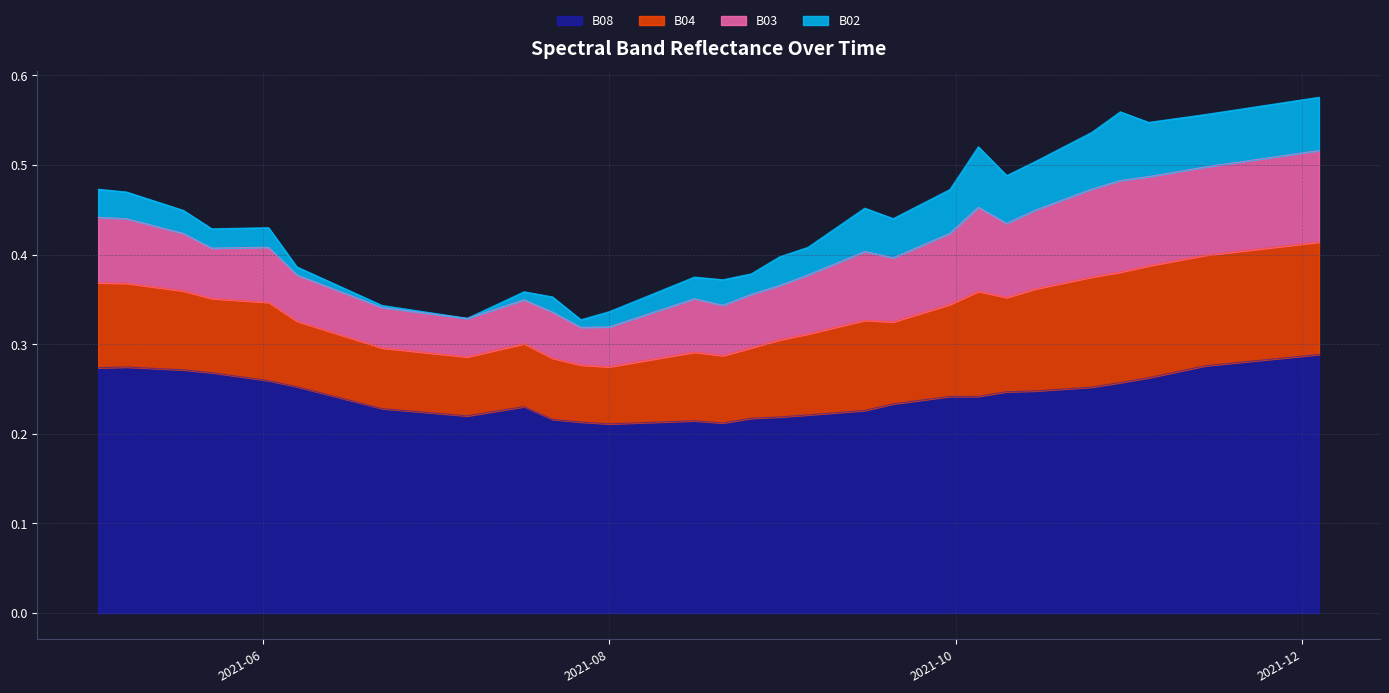

At which category is the sum across all series the highest?

2021-12-04